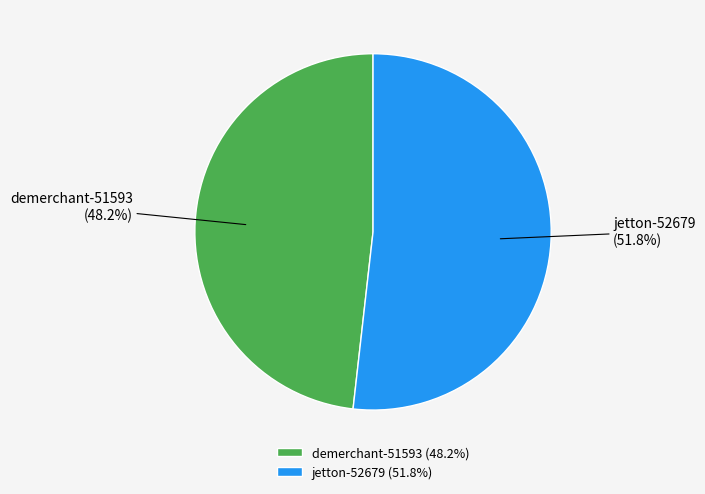

Rank the categories by value from lowest to highest.

demerchant-51593, jetton-52679